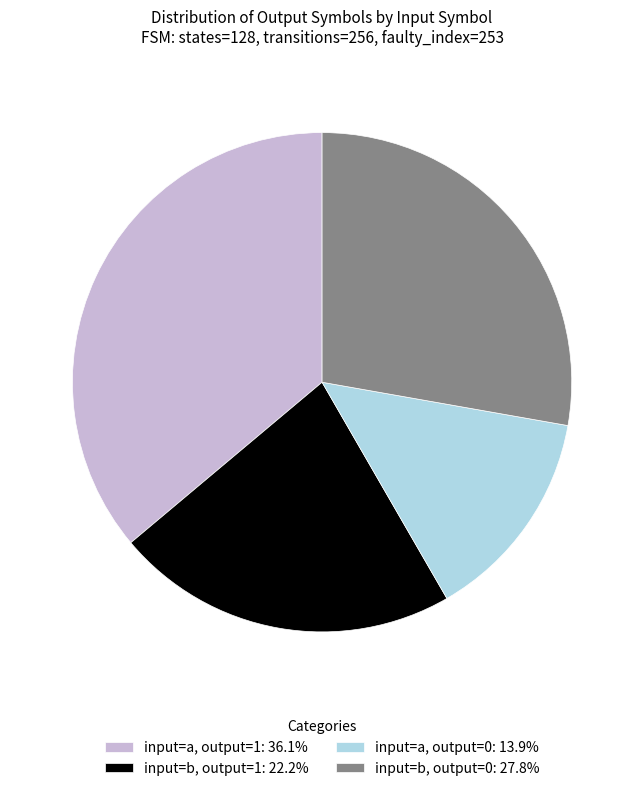

Count the number of slices in the pie.

4